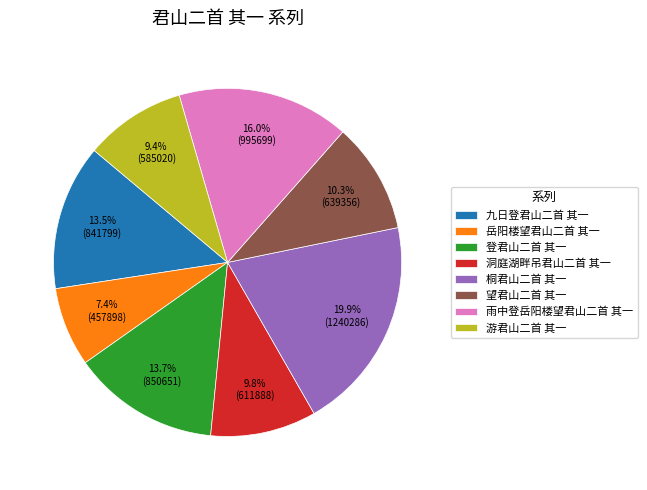

What is the ratio of the value at 游君山二首 其一 to the value at 岳阳楼望君山二首 其一?

1.3